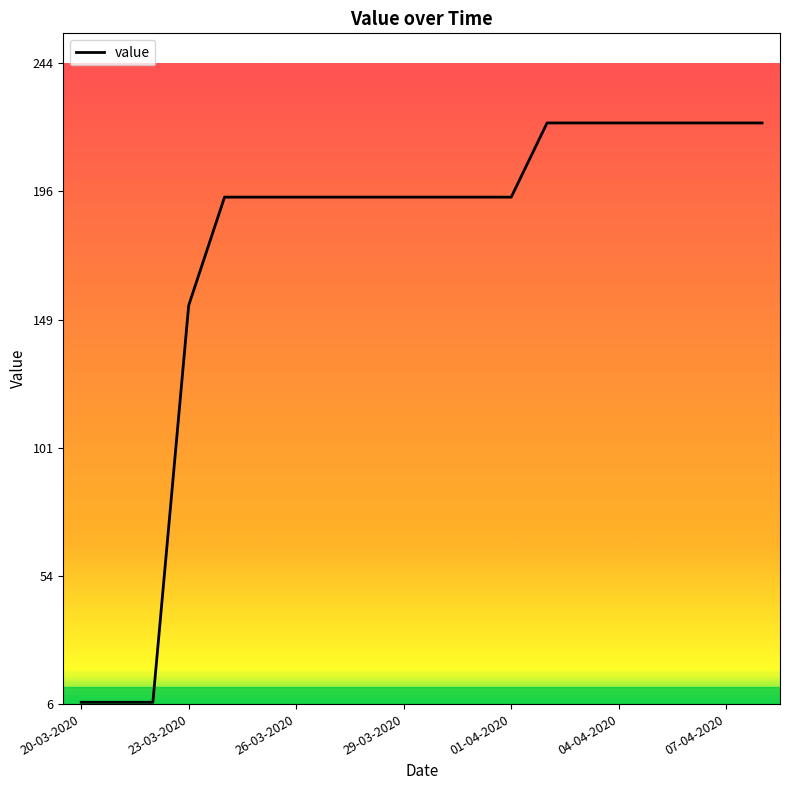

What is the greatest value displayed?

221.8